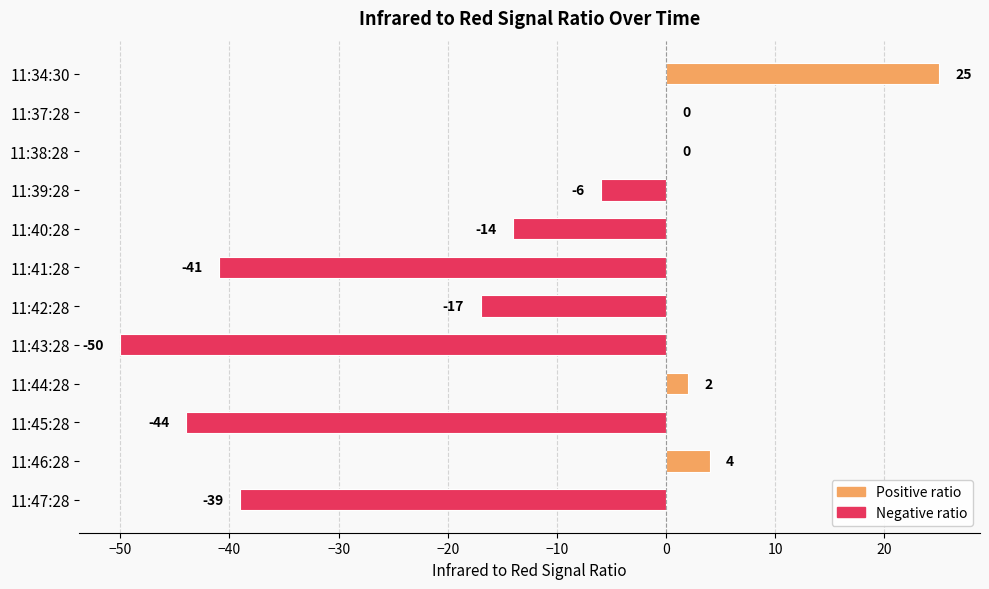

What is the greatest value displayed?

25